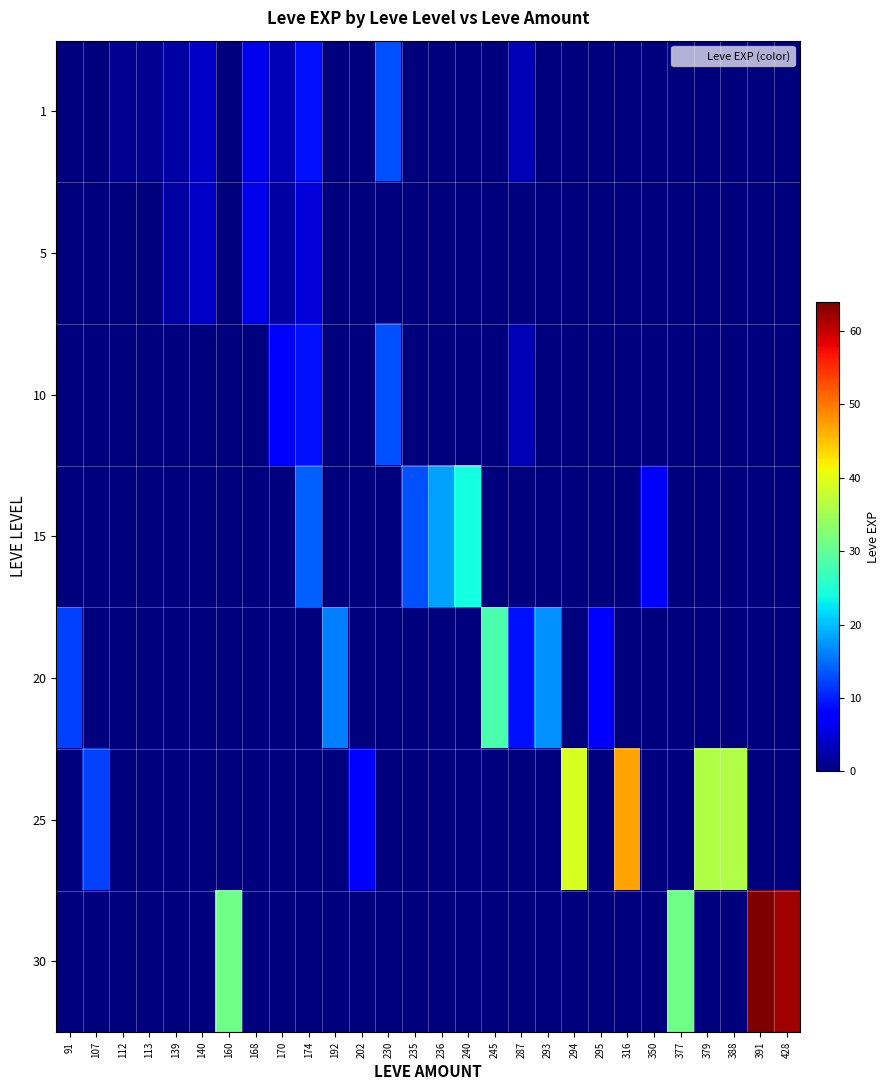

Reading left to right, transcribe all the data shown in this chart.

1: 91=0	107=0	112=1	113=1	139=2	140=4	160=0	168=6	170=3	174=9	192=0	202=0	230=13	235=0	236=0	240=0	245=0	287=3	293=0	294=0	295=0	316=0	350=0	377=0	379=0	388=0	391=0	428=0
5: 91=0	107=0	112=0	113=0	139=2	140=4	160=0	168=6	170=2	174=5	192=0	202=0	230=0	235=0	236=0	240=0	245=0	287=0	293=0	294=0	295=0	316=0	350=0	377=0	379=0	388=0	391=0	428=0
10: 91=0	107=0	112=0	113=0	139=0	140=0	160=0	168=0	170=7	174=9	192=0	202=0	230=13	235=0	236=0	240=0	245=0	287=3	293=0	294=0	295=0	316=0	350=0	377=0	379=0	388=0	391=0	428=0
15: 91=0	107=0	112=0	113=0	139=0	140=0	160=0	168=0	170=0	174=14	192=0	202=0	230=0	235=13	236=18	240=24	245=0	287=0	293=0	294=0	295=0	316=0	350=7	377=0	379=0	388=0	391=0	428=0
20: 91=12	107=0	112=0	113=0	139=0	140=0	160=0	168=0	170=0	174=0	192=16	202=0	230=0	235=0	236=0	240=0	245=28	287=9	293=17	294=0	295=8	316=0	350=0	377=0	379=0	388=0	391=0	428=0
25: 91=0	107=12	112=0	113=0	139=0	140=0	160=0	168=0	170=0	174=0	192=0	202=8	230=0	235=0	236=0	240=0	245=0	287=0	293=0	294=39	295=0	316=47	350=0	377=0	379=36	388=36	391=0	428=0
30: 91=0	107=0	112=0	113=0	139=0	140=0	160=31	168=0	170=0	174=0	192=0	202=0	230=0	235=0	236=0	240=0	245=0	287=0	293=0	294=0	295=0	316=0	350=0	377=31	379=0	388=0	391=64	428=62